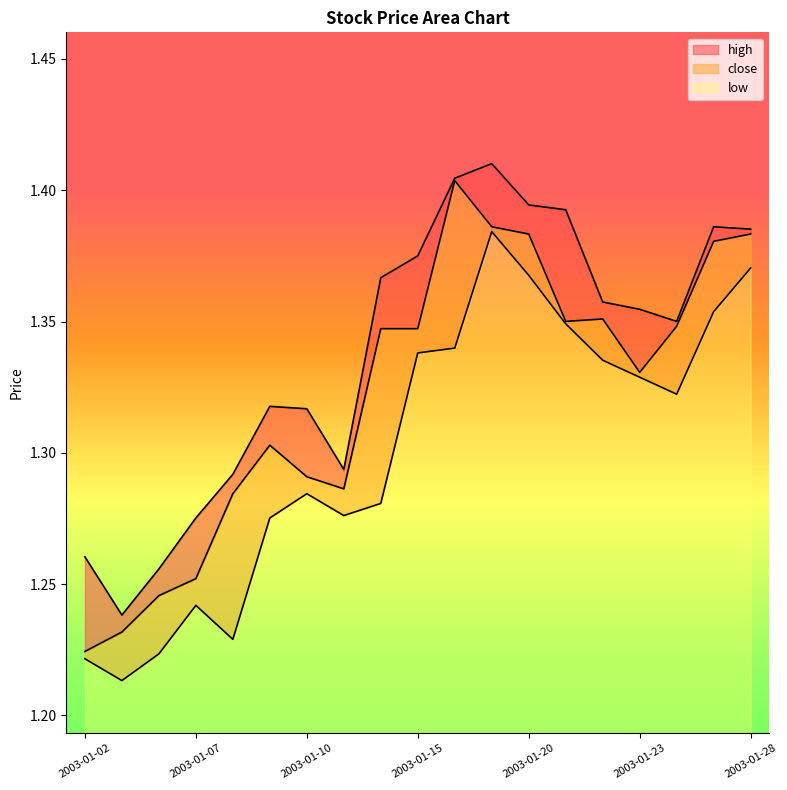

At how many categories does at least one series exceed 1?

19